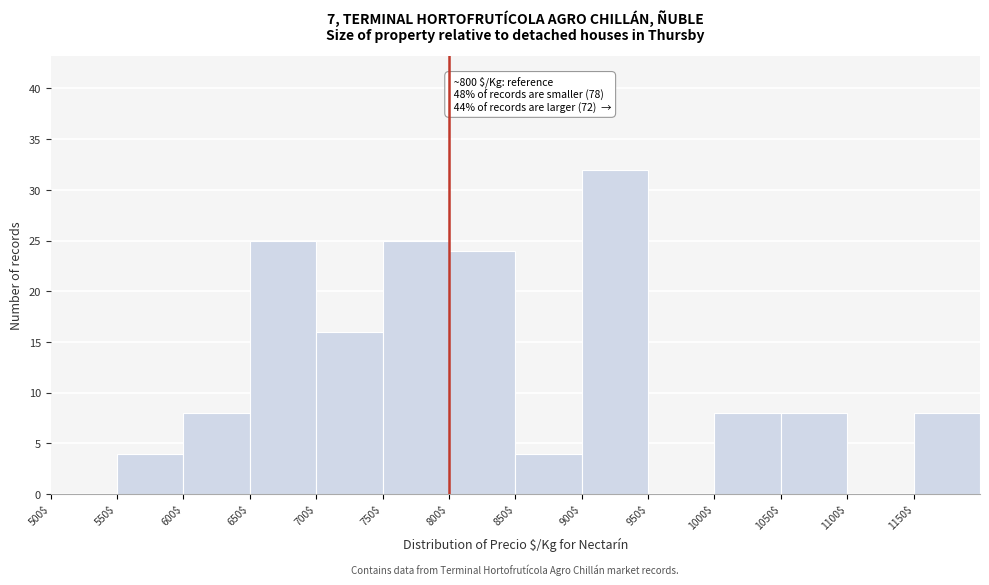

Over which range of the x-axis is the bar tallest?

900 to 950